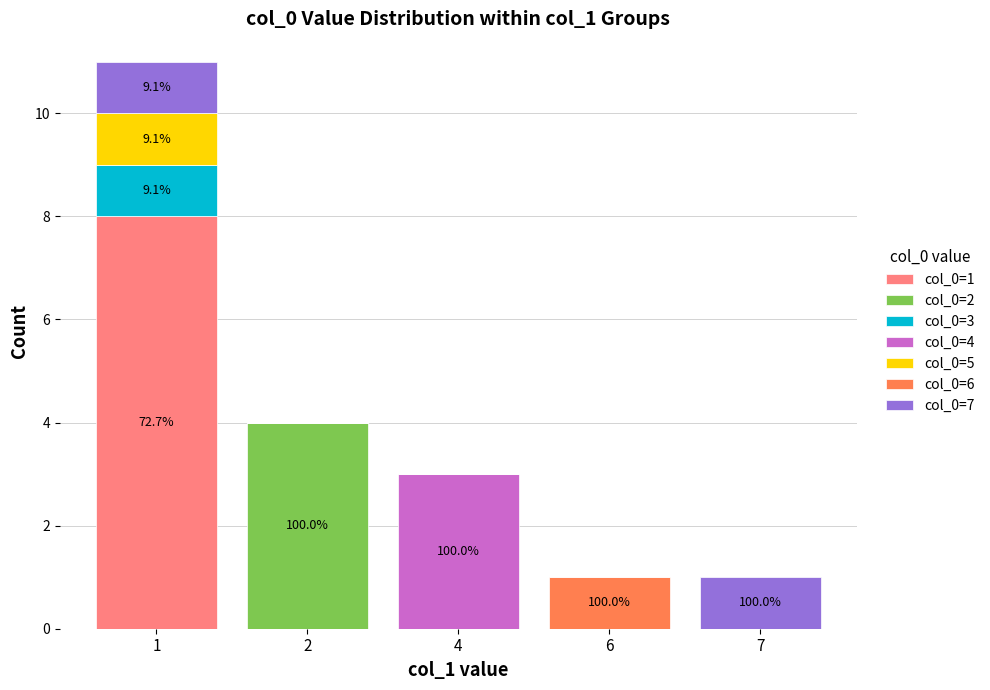

How many series are shown in this chart?

7